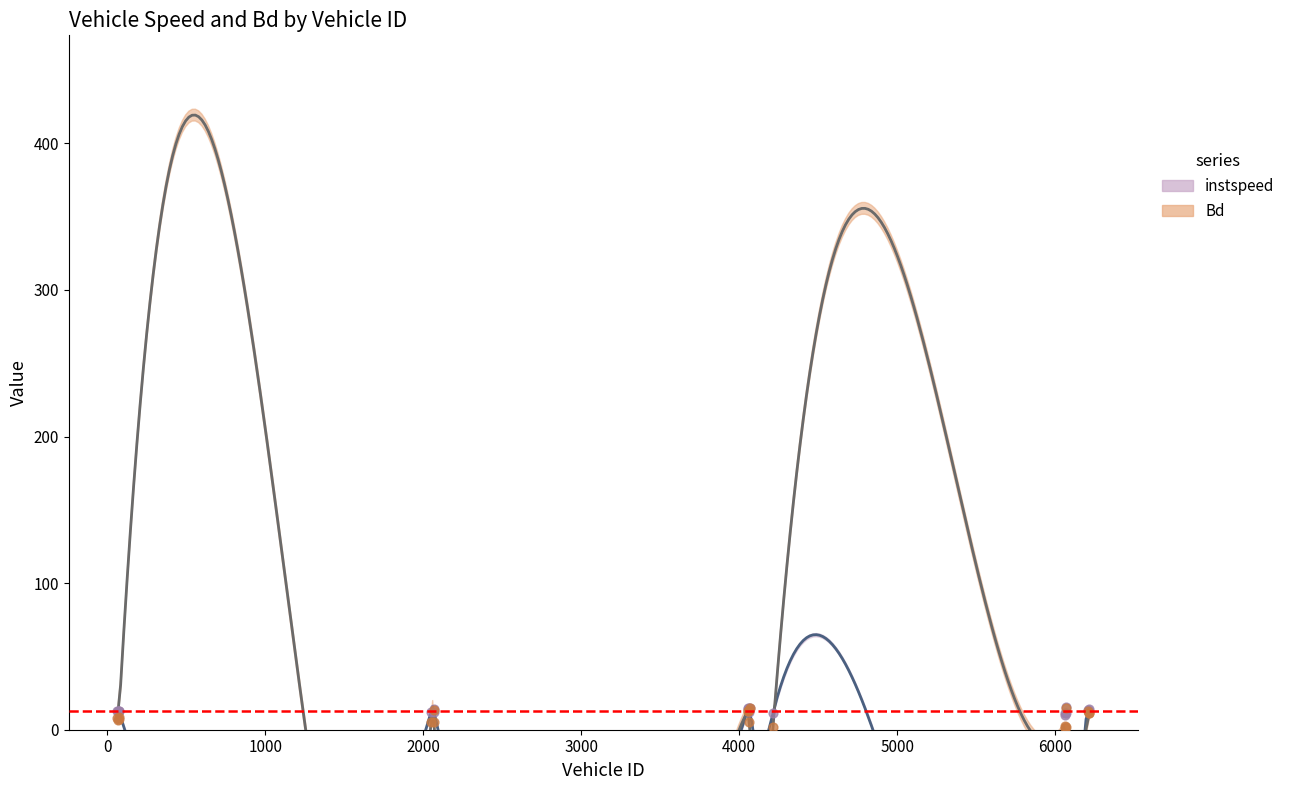

Which series has the largest Y range (max minus min)?

Bd